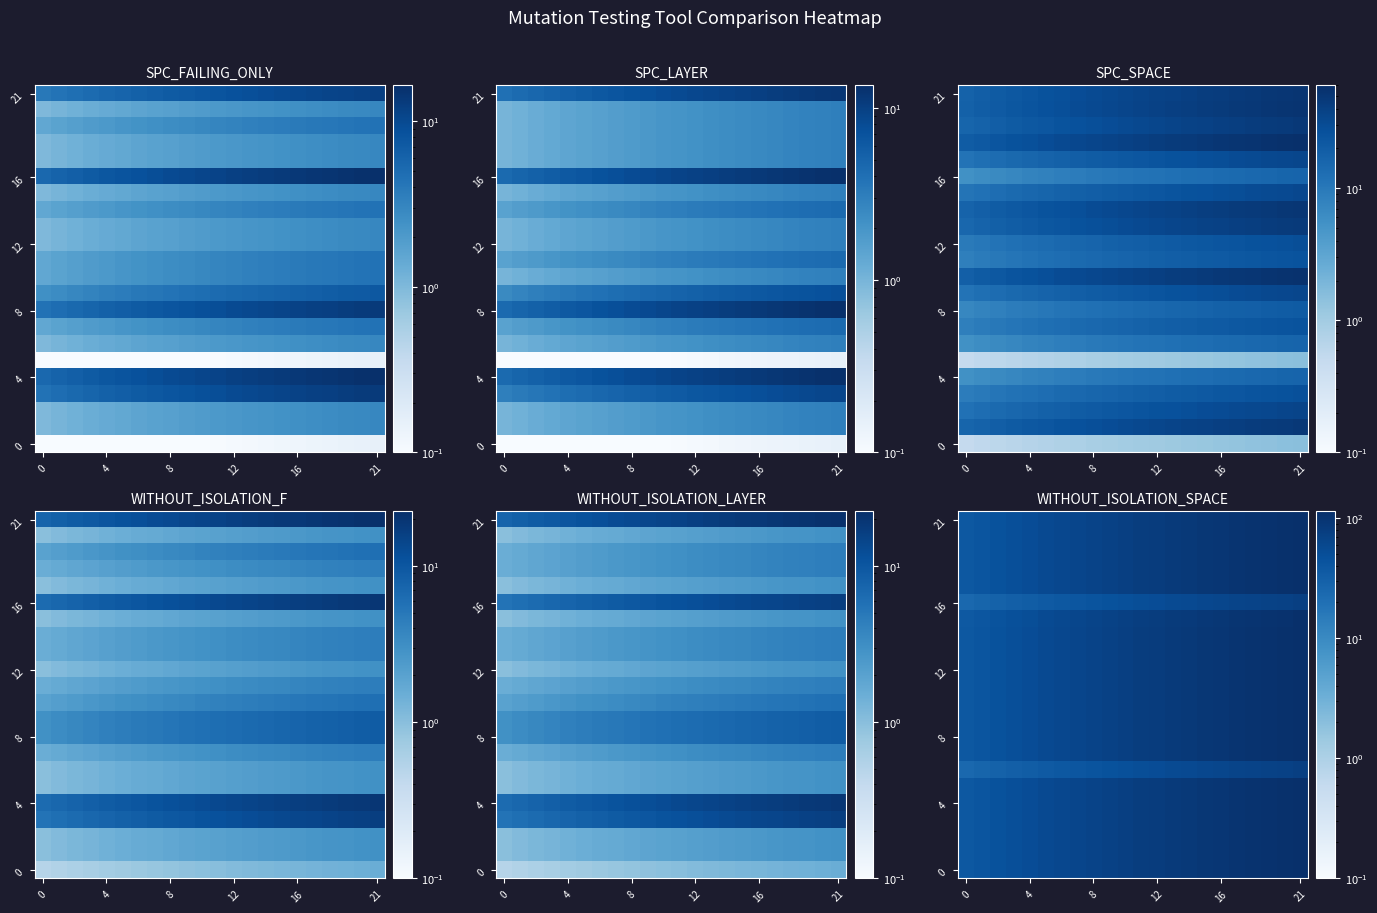

What is the difference between the maximum and second lowest values in the 8 series?

72.4